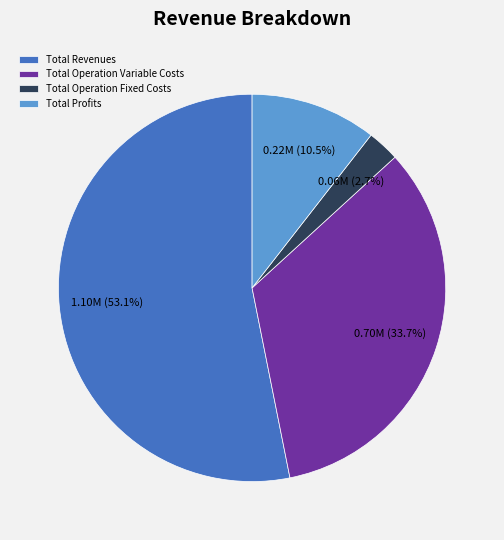

Rank the categories by value from highest to lowest.

Total Revenues, Total Operation Variable Costs, Total Profits, Total Operation Fixed Costs